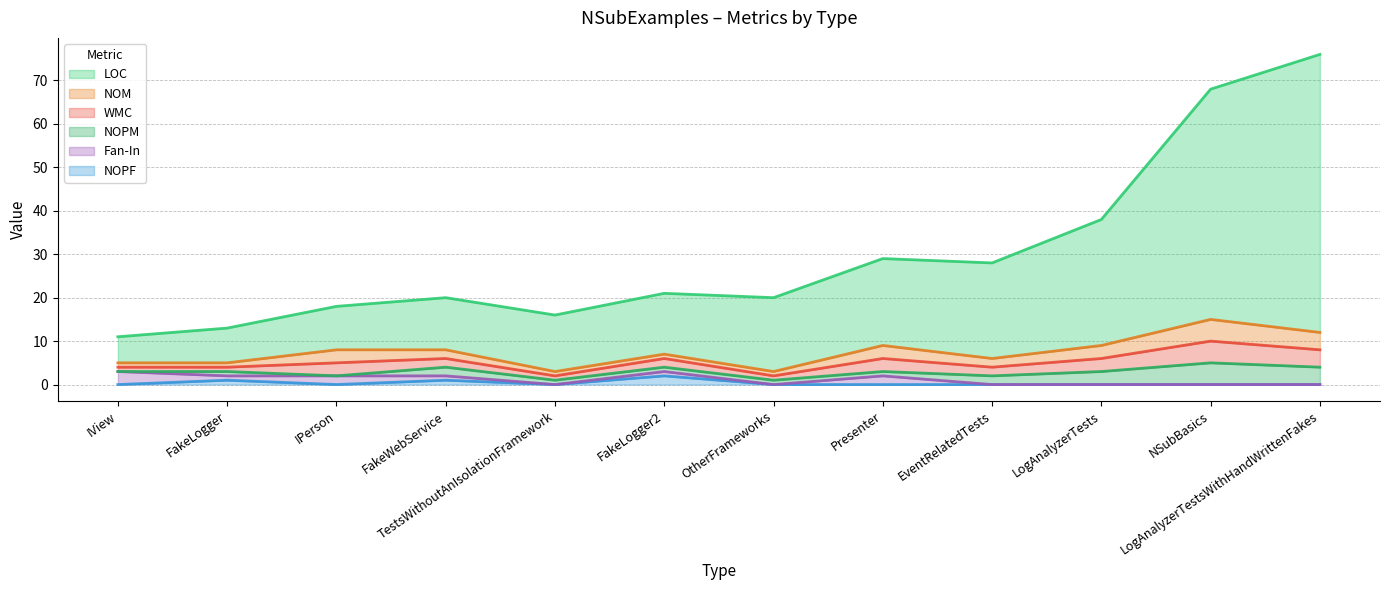

The value of Fan-In at IView is 3. True or false?

True